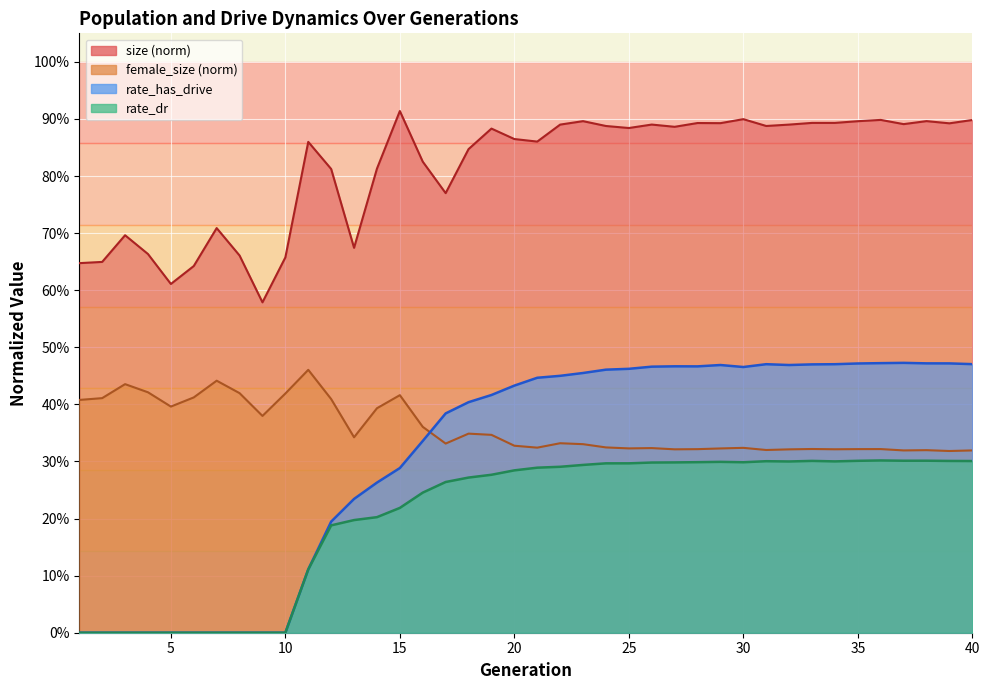

What is the sum of the rate_dr values at 40 and 33?

0.6